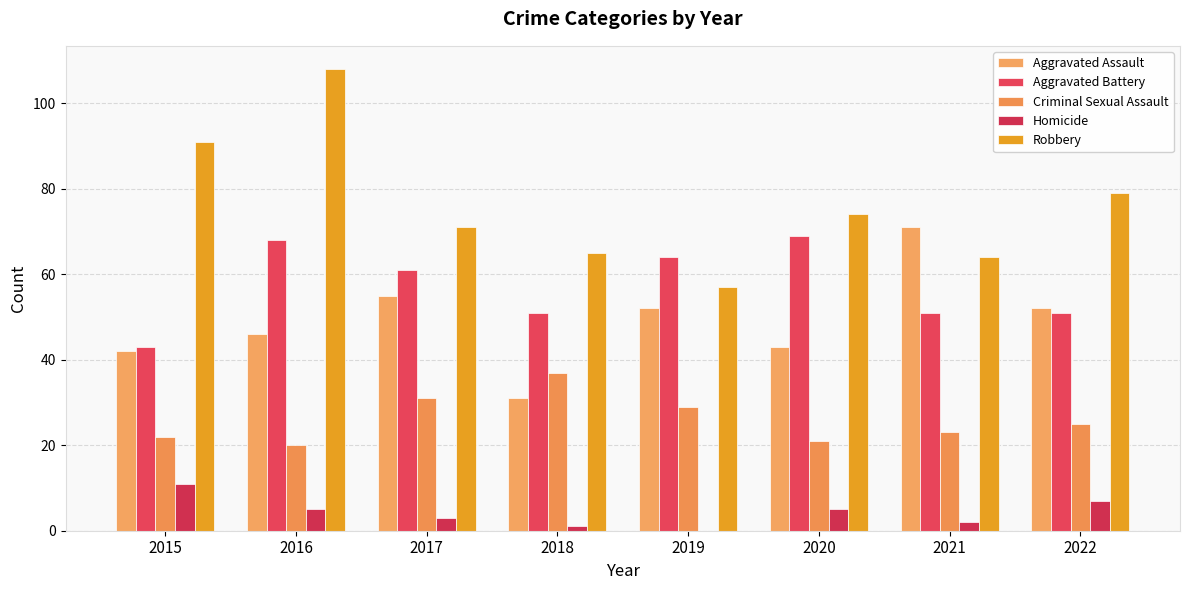

What is the difference between the second highest and minimum values in the Criminal Sexual Assault series?

11